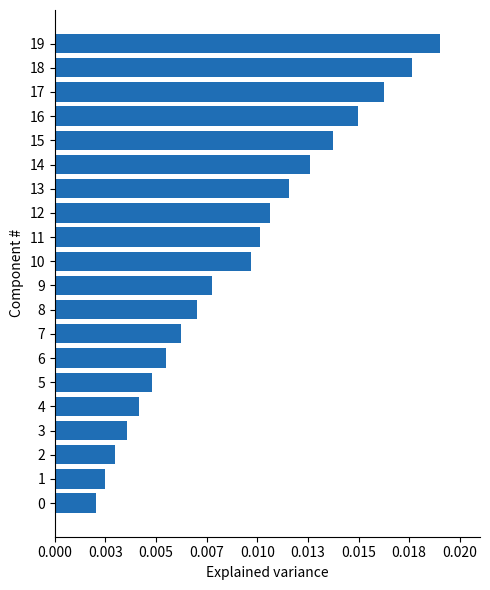

How many values are between 0 and 1?

20